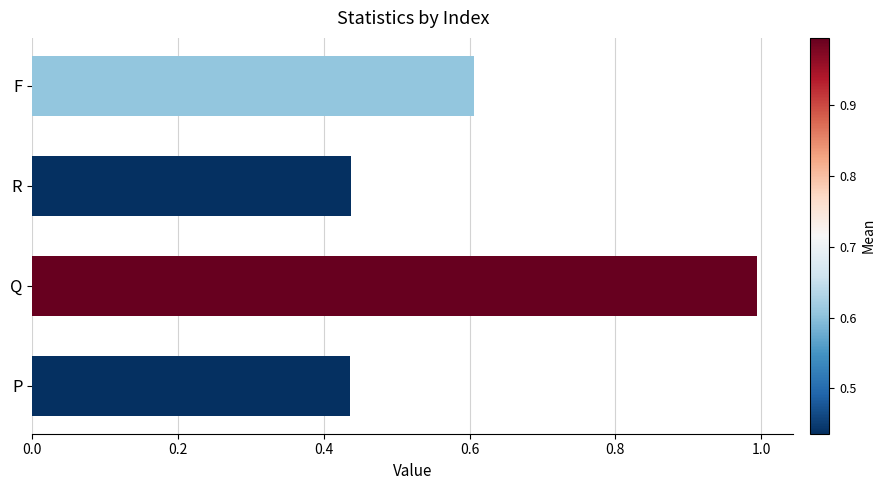

What is the maximum value shown in the chart?

1.0